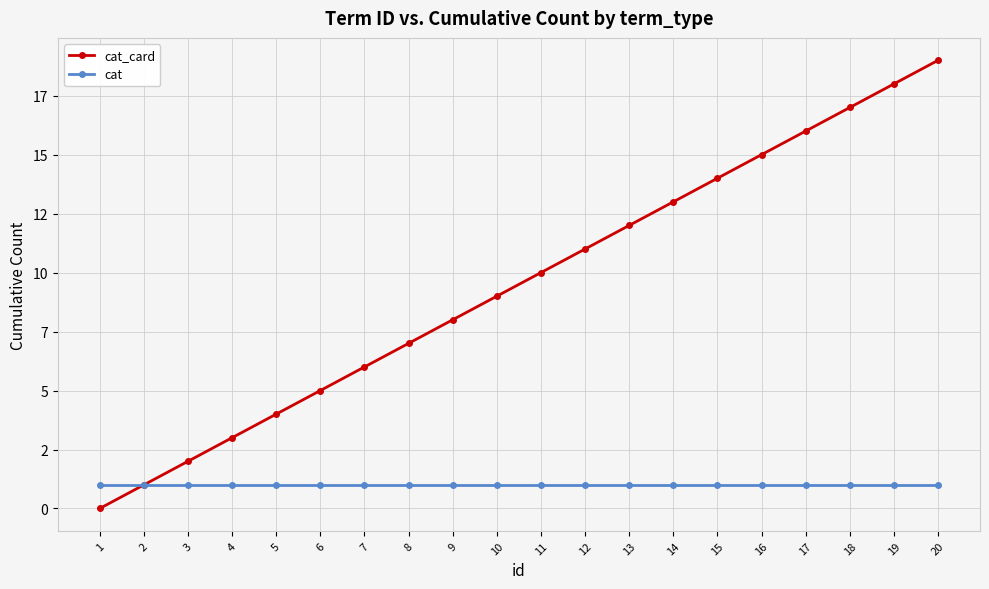

True or false: cat and cat_card cross at least once.

False